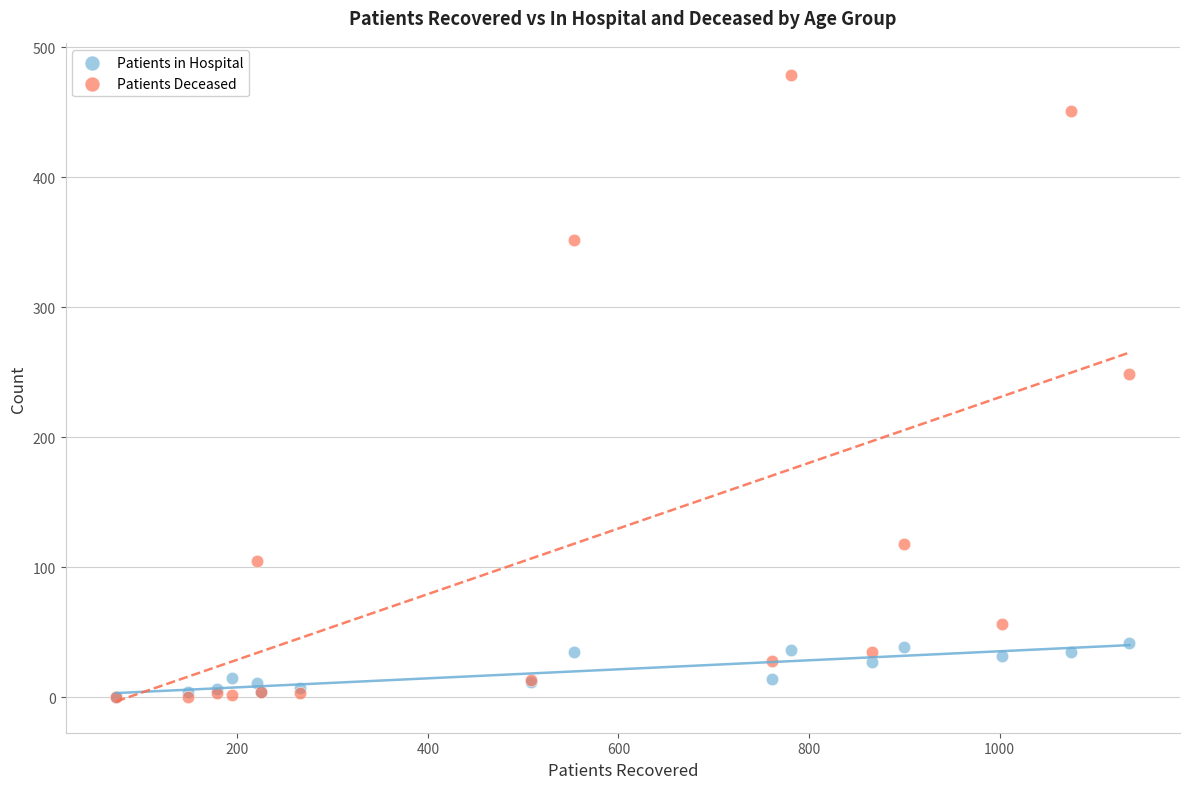

In the Patients Deceased series, what Y value is closest to 239?

249